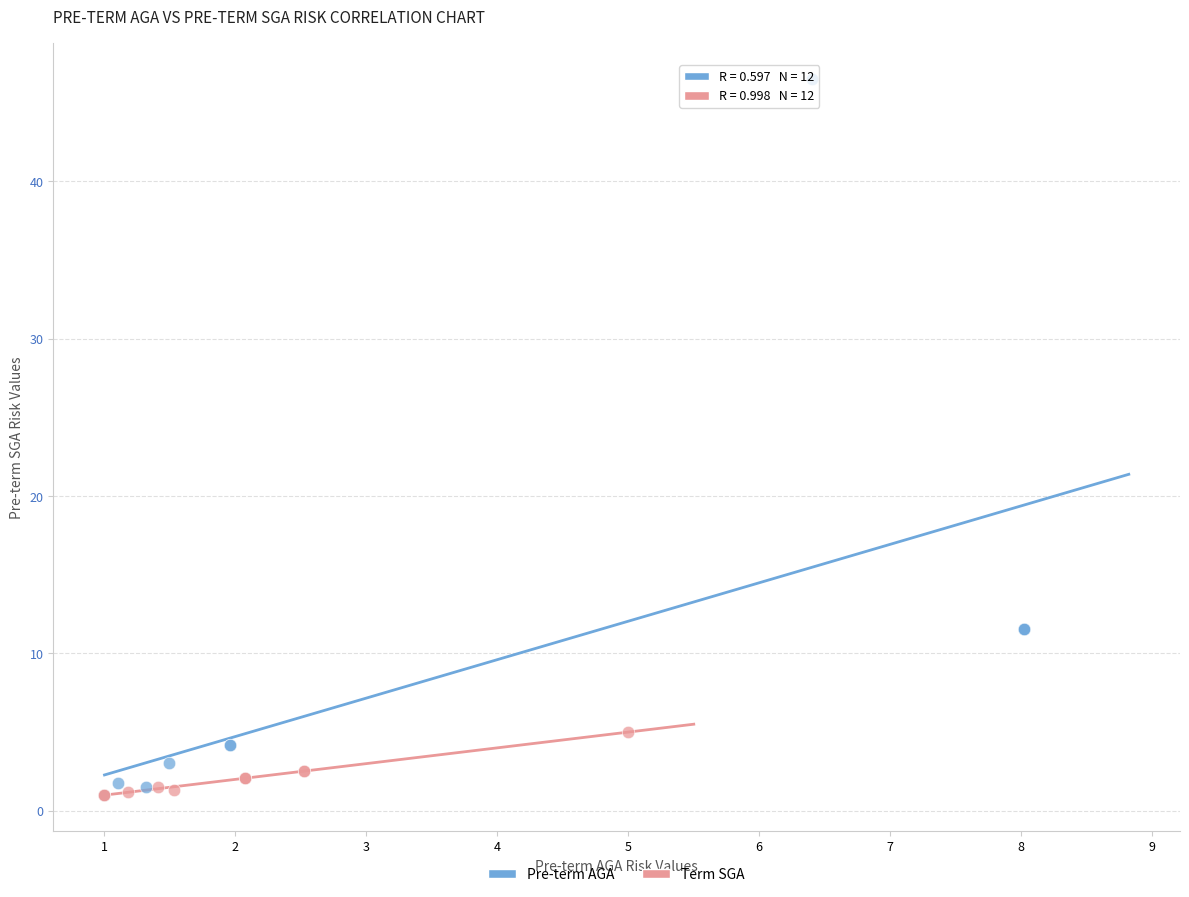

What are all the series names shown in the legend?

Pre-term AGA, Term SGA